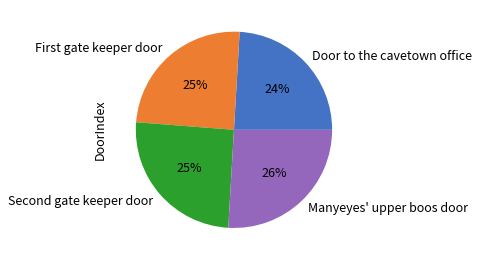

True or false: Manyeyes' upper boos door accounts for 26% of the total.

True